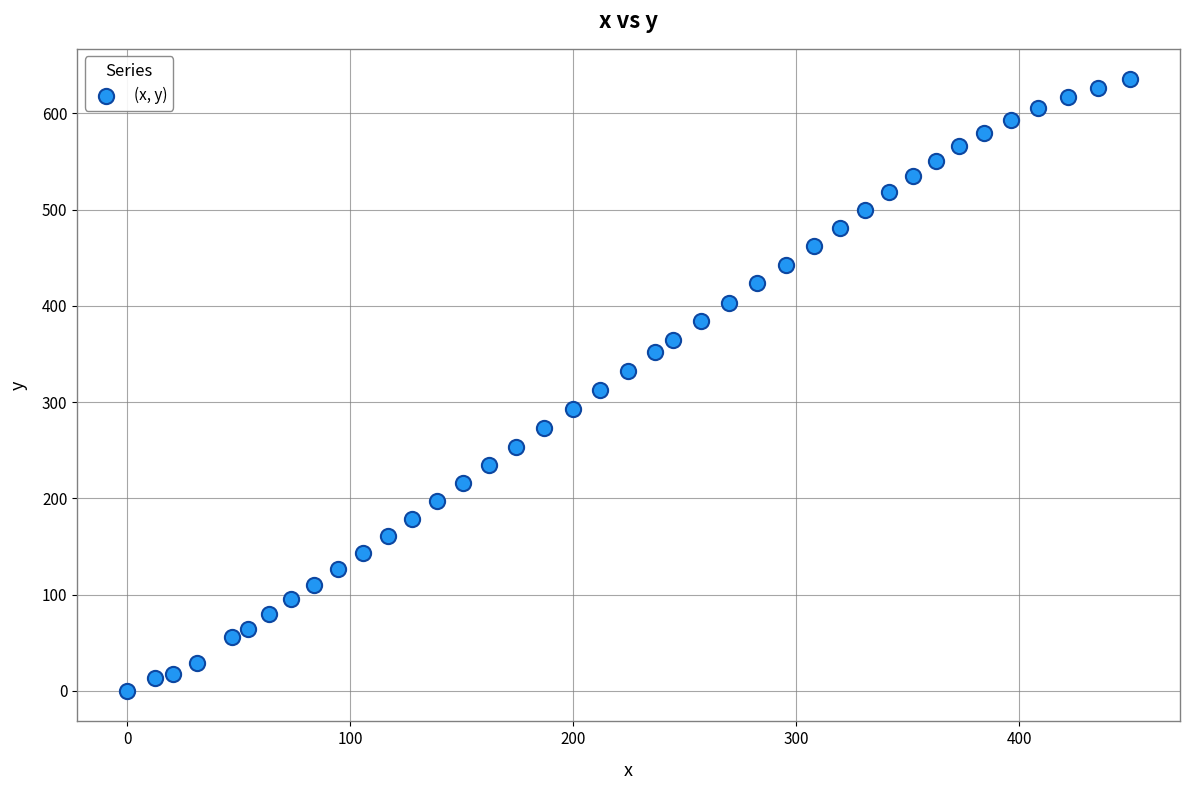

What is the range of Y values (max minus min)?

635.3